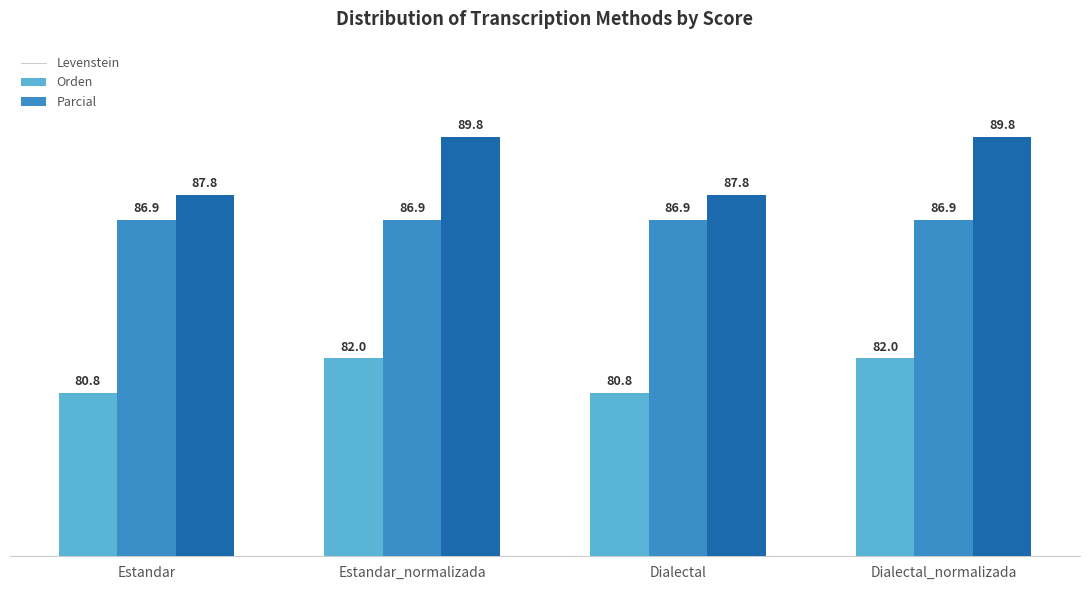

At Dialectal, list the series in order from largest to smallest.

Parcial, Orden, Levenstein